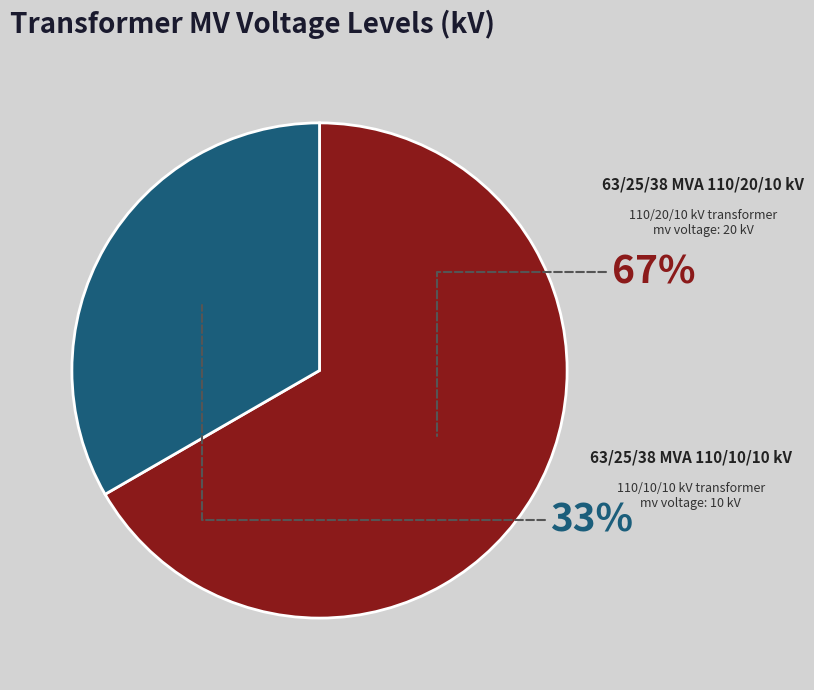

To the nearest percent, what portion does 63/25/38 MVA 110/10/10 kV represent?

33%